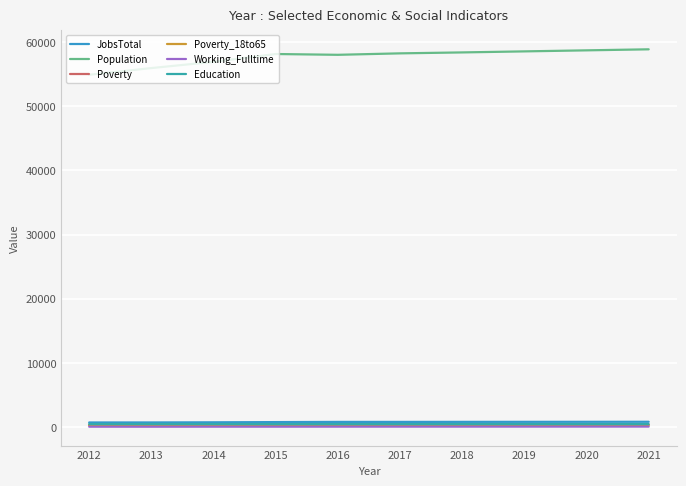

True or false: Population and JobsTotal cross at least once.

False